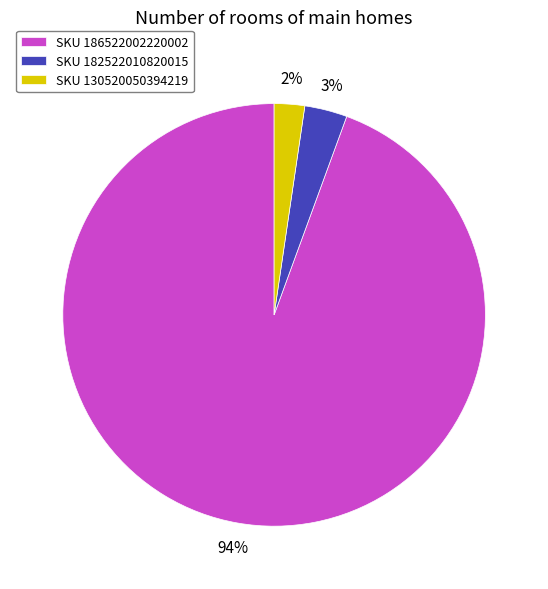

To the nearest percent, what is the combined percentage of SKU 186522002220002 and SKU 130520050394219?

97%